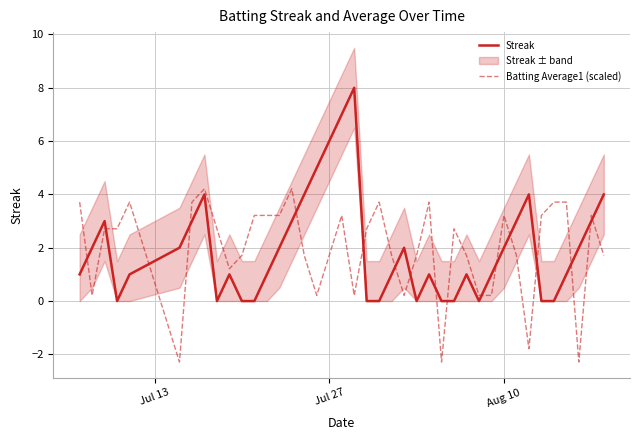

What is the minimum value for Batting Average1 (scaled)?

-2.3